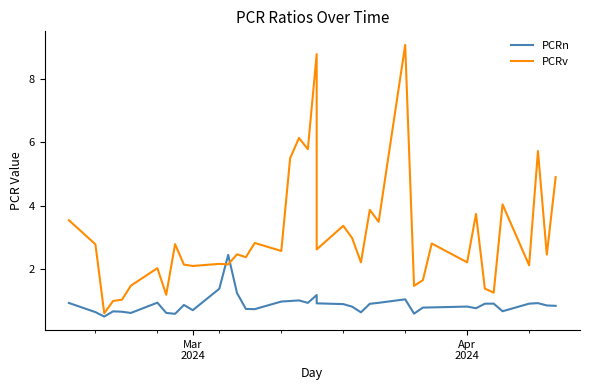

Which series ends up on top after the final intersection of PCRv and PCRn?

PCRv